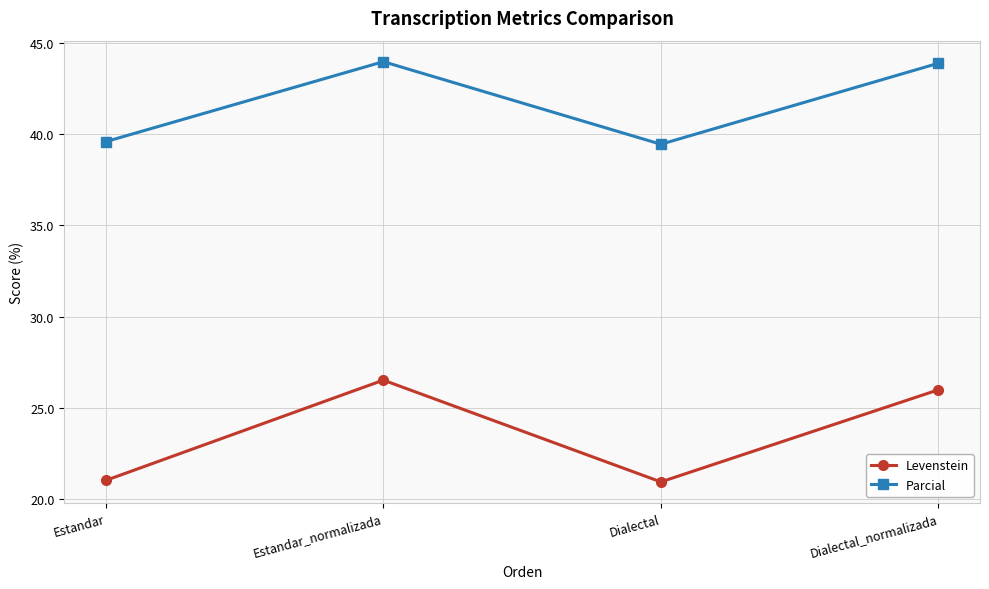

What position from the right is Dialectal_normalizada?

1